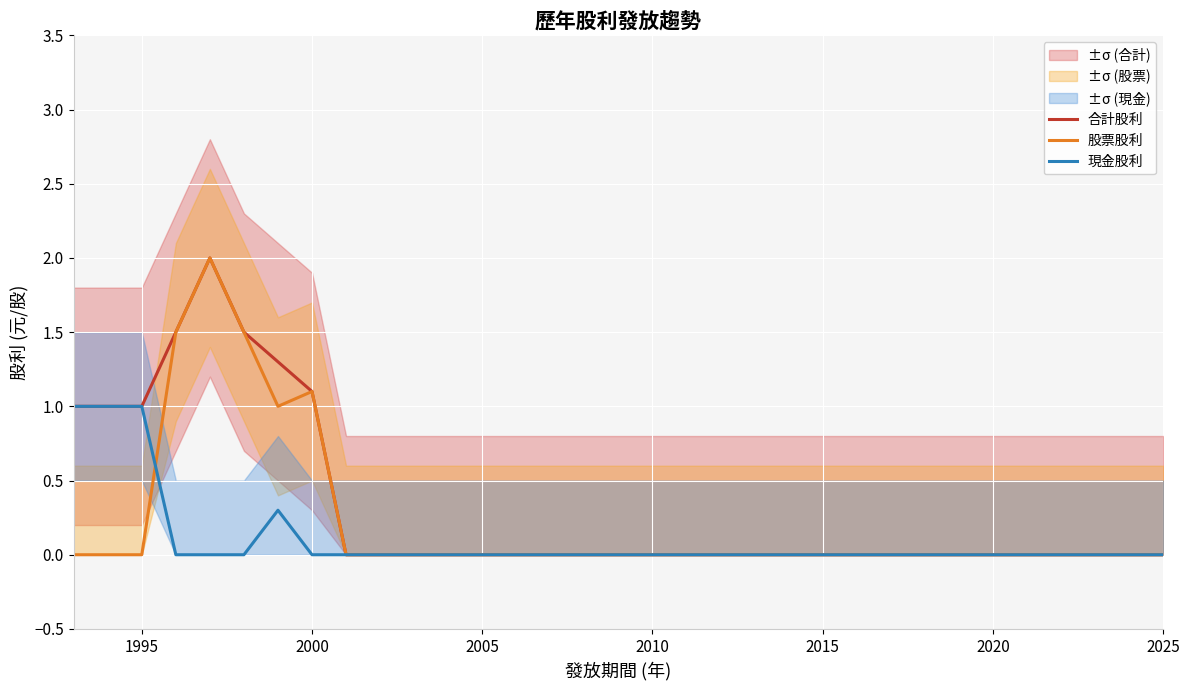

Reading right to left, what are all the values shown in this chart?

合計股利: 0.0	0.0	0.0	0.0	0.0	0.0	0.0	0.0	0.0	0.0	0.0	0.0	0.0	0.0	0.0	0.0	0.0	0.0	0.0	0.0	0.0	0.0	0.0	0.0	0.0	1.1	1.3	1.5	2.0	1.5	1.0	1.0	1.0
股票股利: 0.0	0.0	0.0	0.0	0.0	0.0	0.0	0.0	0.0	0.0	0.0	0.0	0.0	0.0	0.0	0.0	0.0	0.0	0.0	0.0	0.0	0.0	0.0	0.0	0.0	1.1	1.0	1.5	2.0	1.5	0.0	0.0	0.0
現金股利: 0.0	0.0	0.0	0.0	0.0	0.0	0.0	0.0	0.0	0.0	0.0	0.0	0.0	0.0	0.0	0.0	0.0	0.0	0.0	0.0	0.0	0.0	0.0	0.0	0.0	0.0	0.3	0.0	0.0	0.0	1.0	1.0	1.0